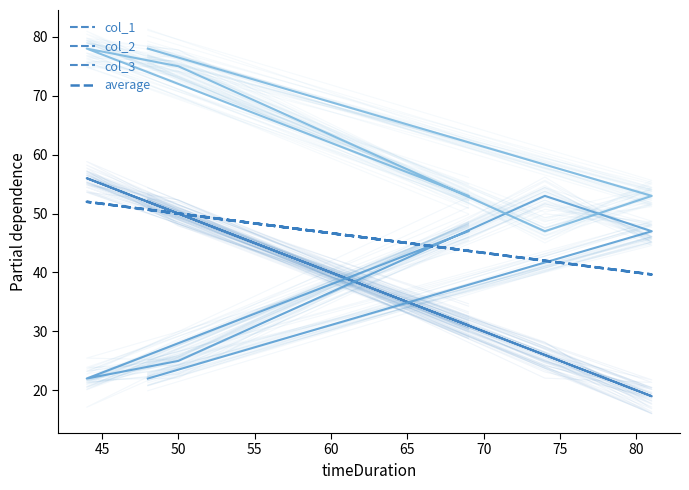

At how many categories does at least one series exceed 22?

6